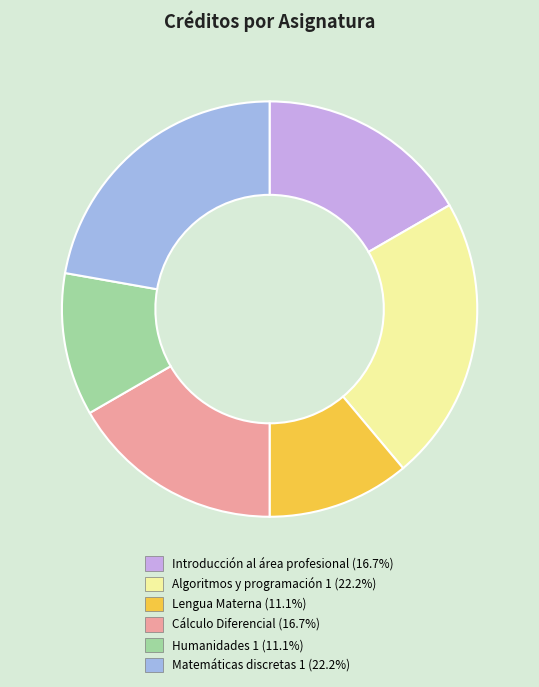

Count the number of slices in the pie.

6